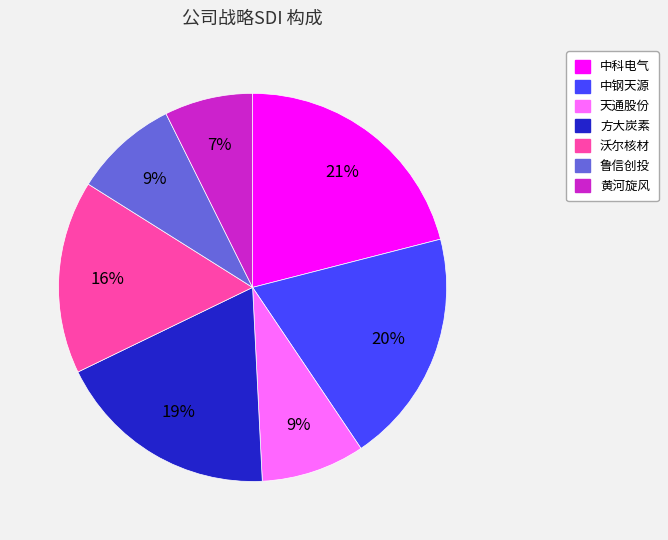

To the nearest percent, what portion does 鲁信创投 represent?

9%